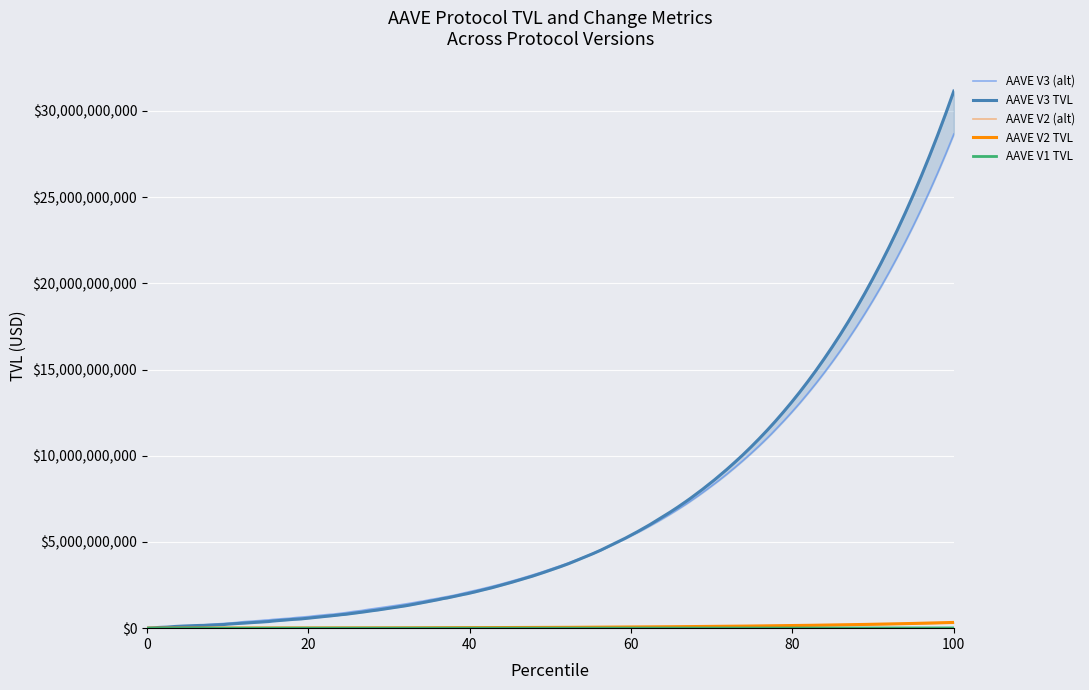

How many data points are less than 8?

2